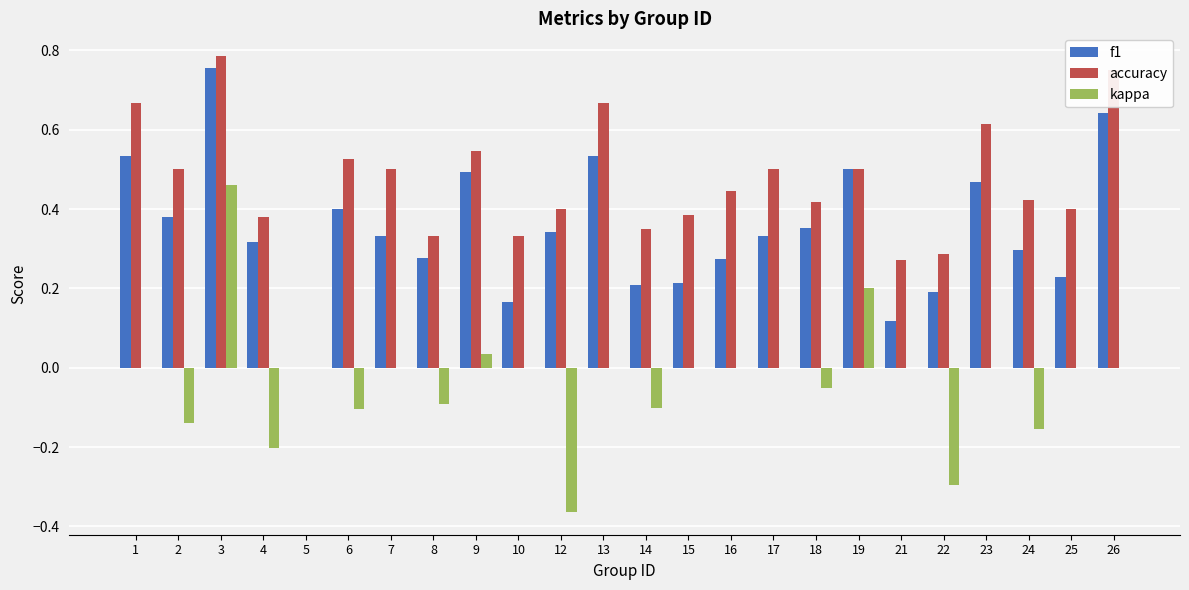

The value of f1 at 1 is 0.2. True or false?

False